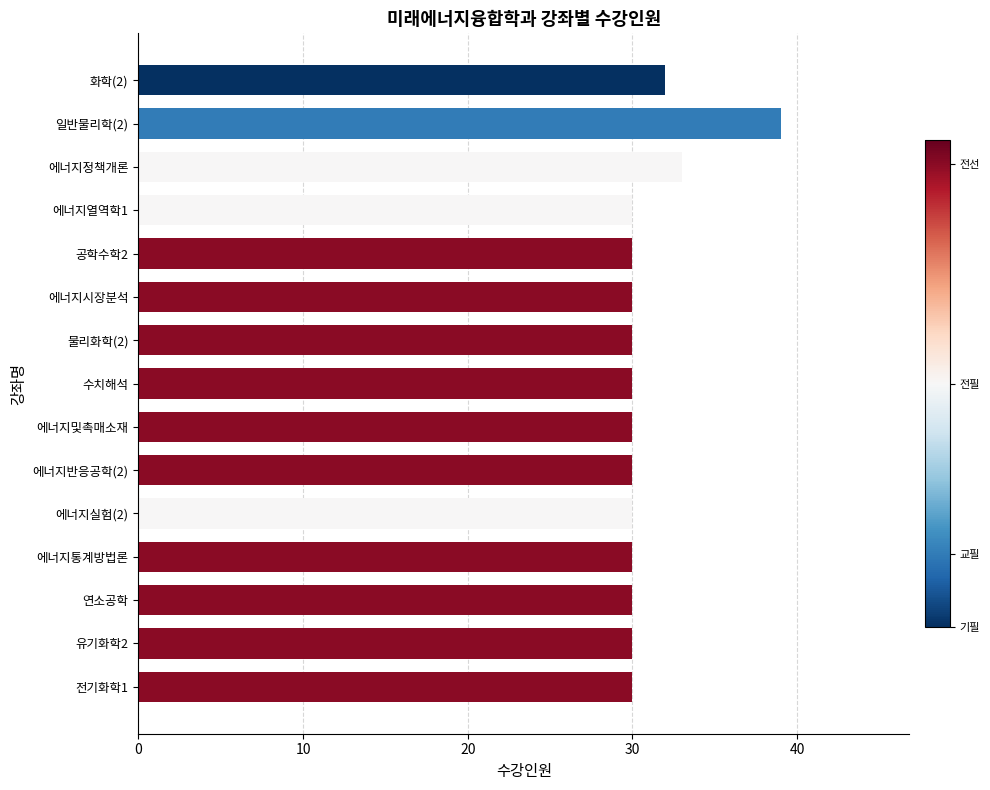

What is the label of the 5th bar from the top?

공학수학2